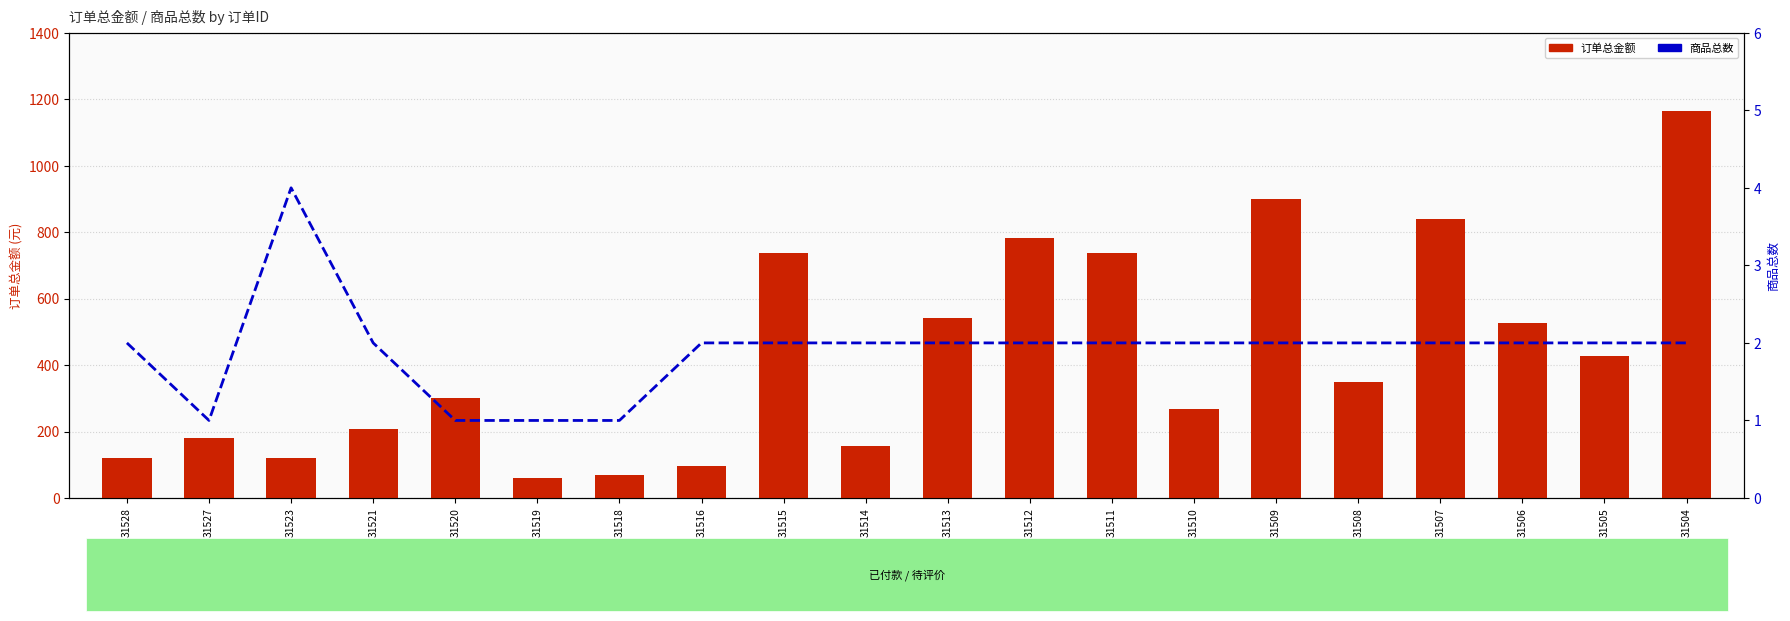

How many values in the 商品总数 series exceed 2?

1